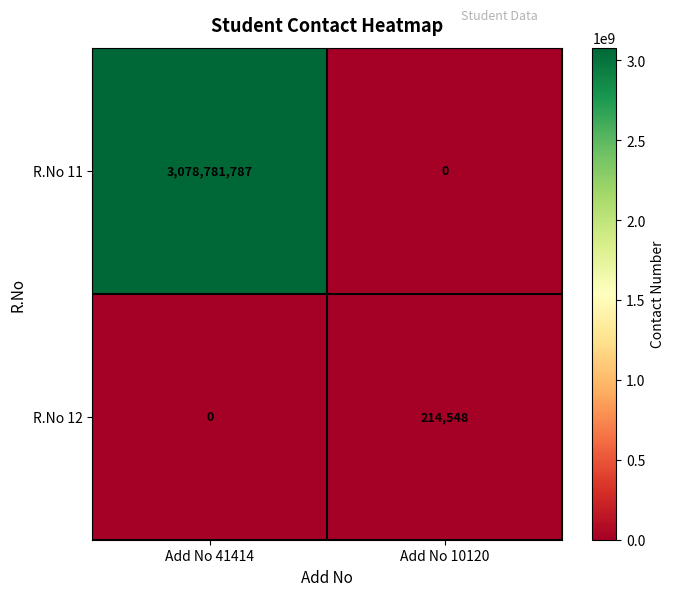

Between Add No 41414 and Add No 10120, which series saw the biggest shift?

R.No 11